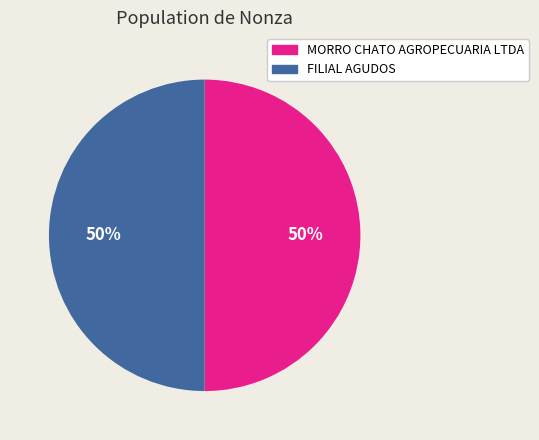

To the nearest percent, what is the average slice percentage?

50%